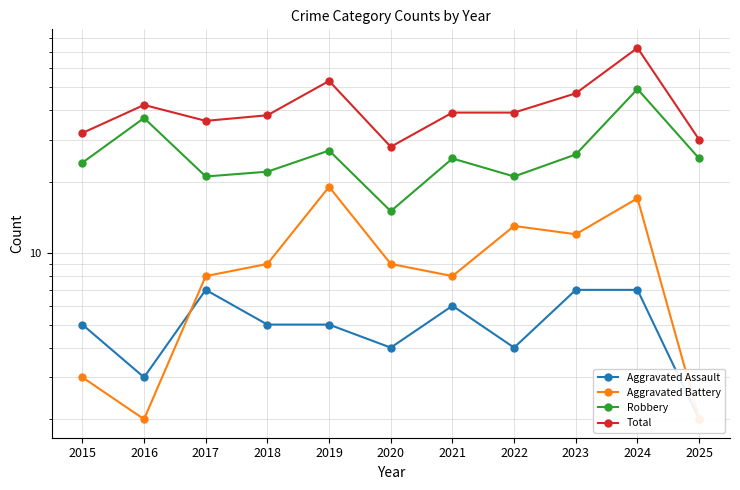

True or false: Aggravated Assault has a value of 2 at 2015.

False